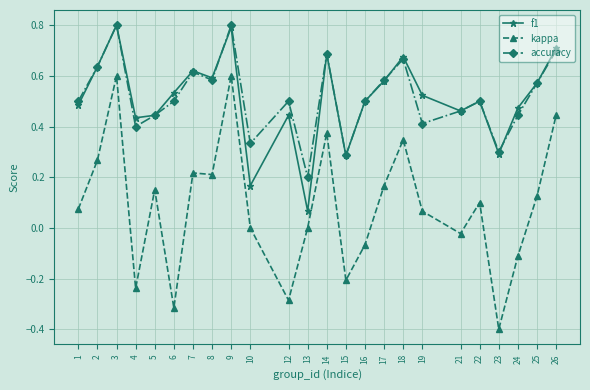

Which series has the widest spread of values?

kappa